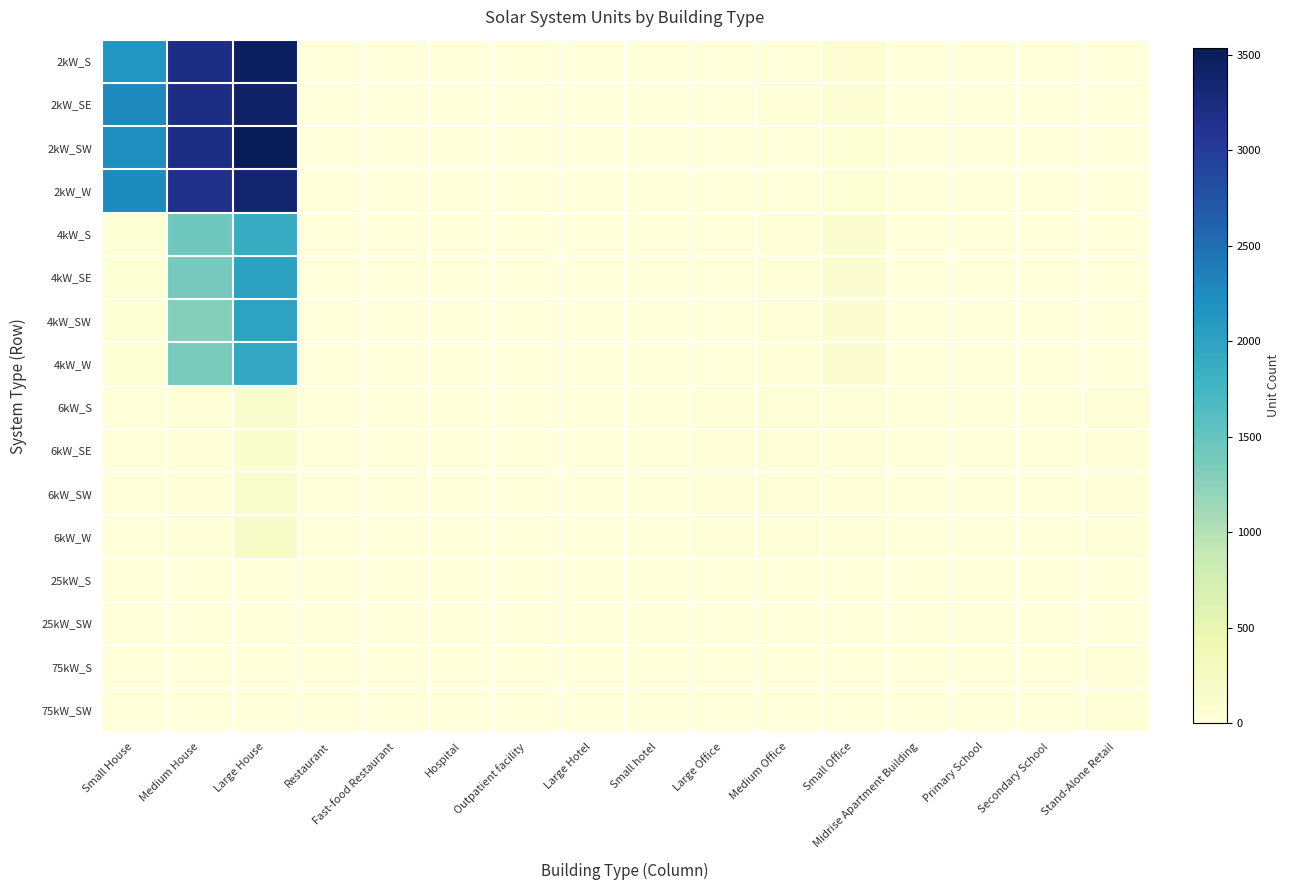

Which has a higher value, Small Office or Midrise Apartment Building?

Small Office